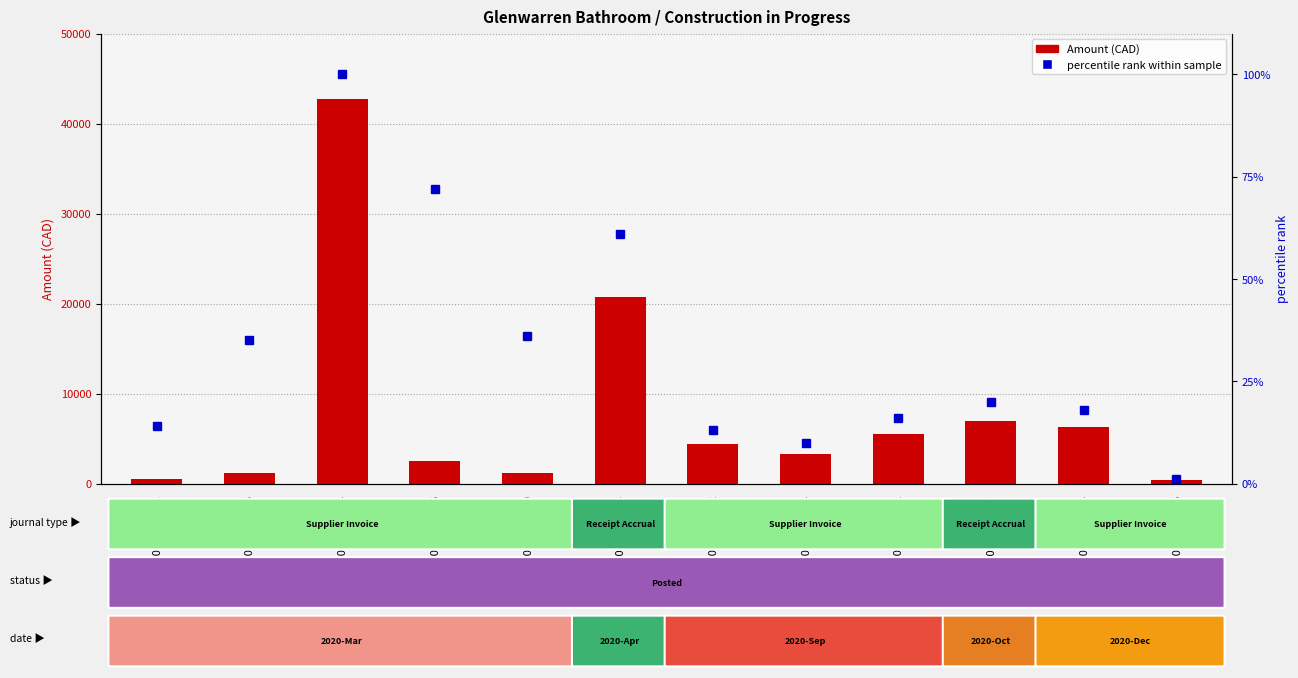

How many groups of bars are there?

12